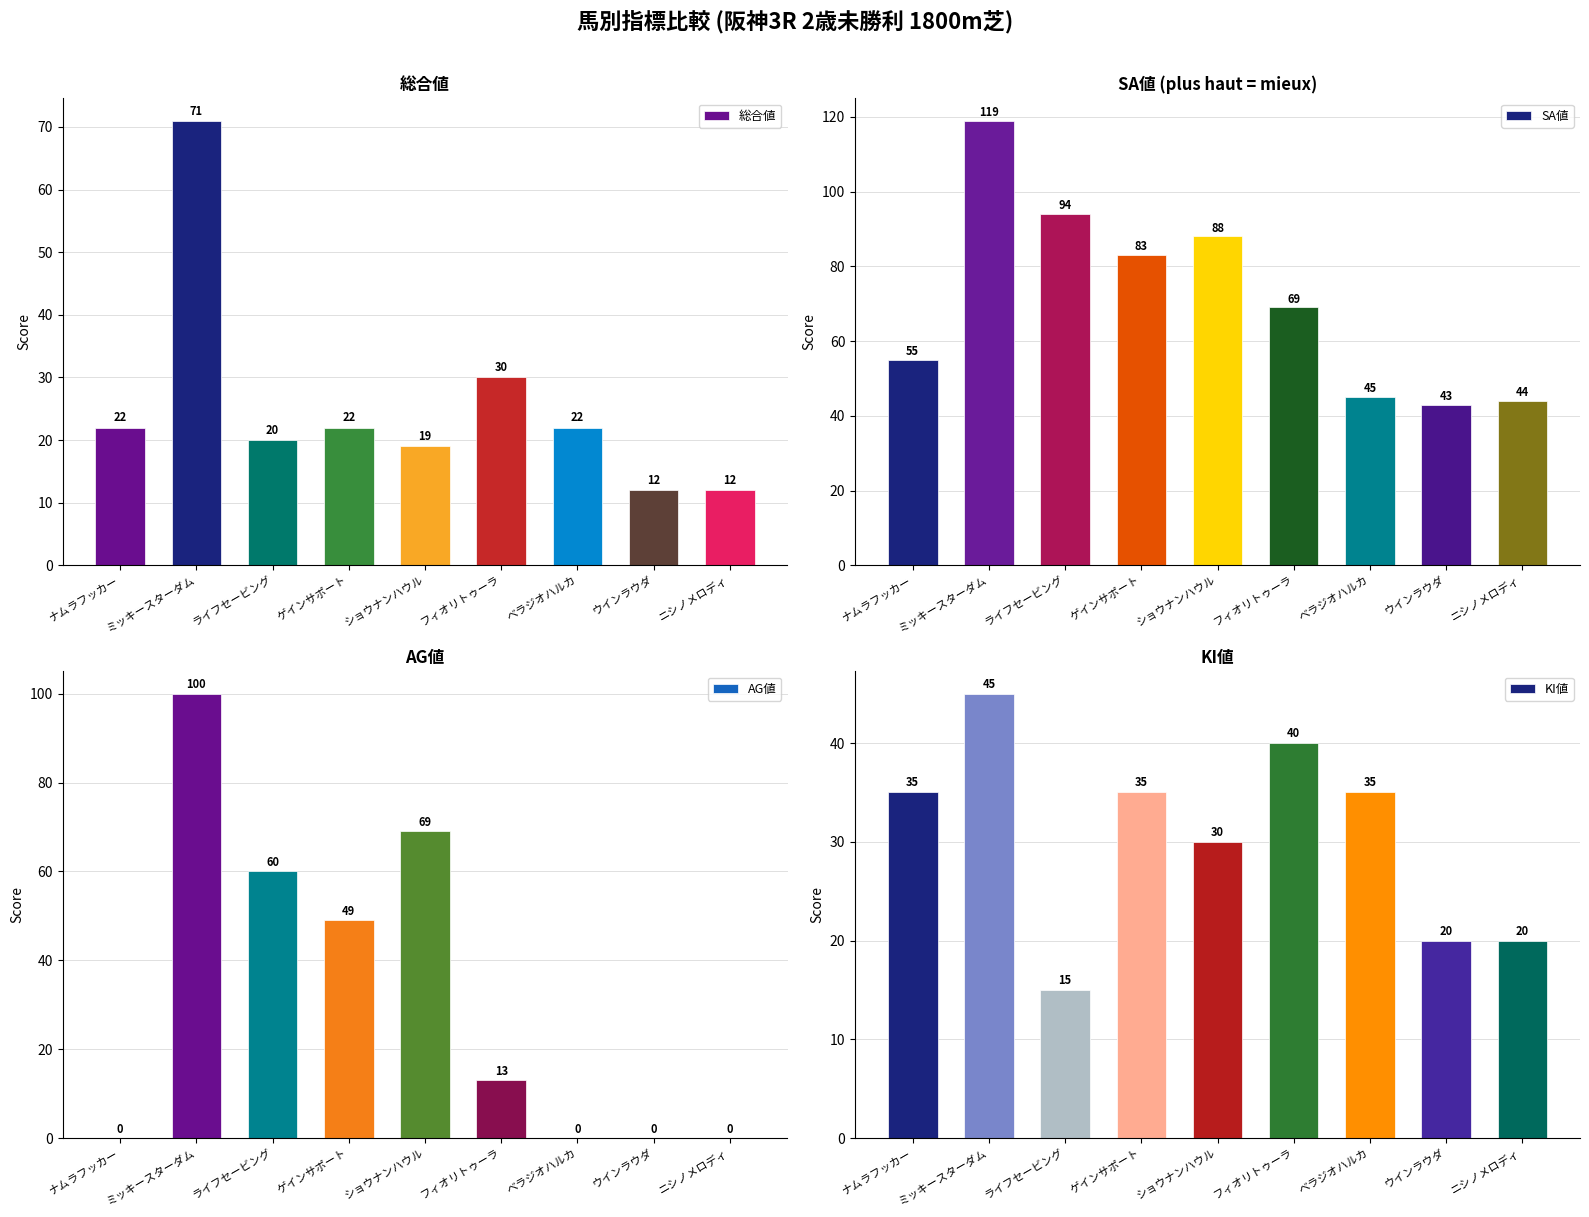

What is the spread (max minus min) of values at ウインラウダ?

43